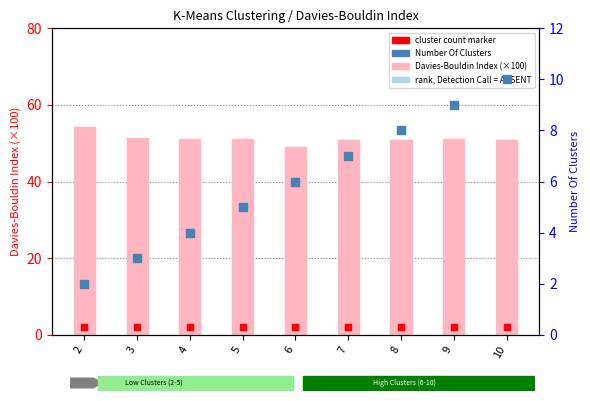

Which series has the widest spread of Y values?

Number Of Clusters